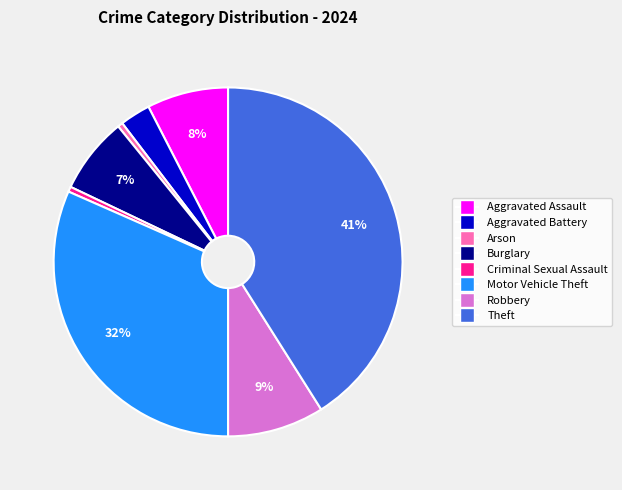

True or false: Robbery accounts for 9% of the total.

True